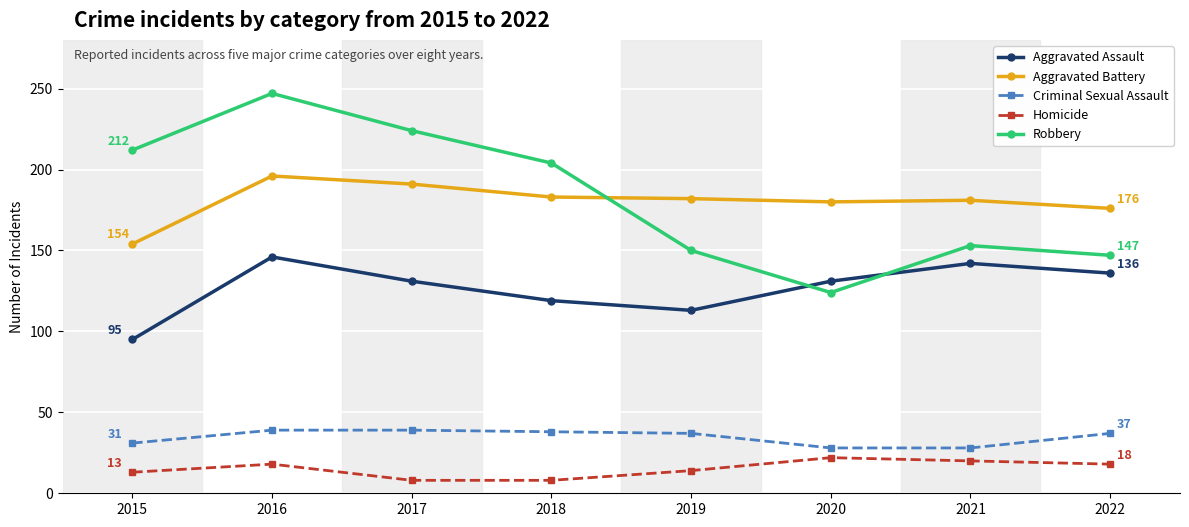

What is the sum of all Homicide values?

121